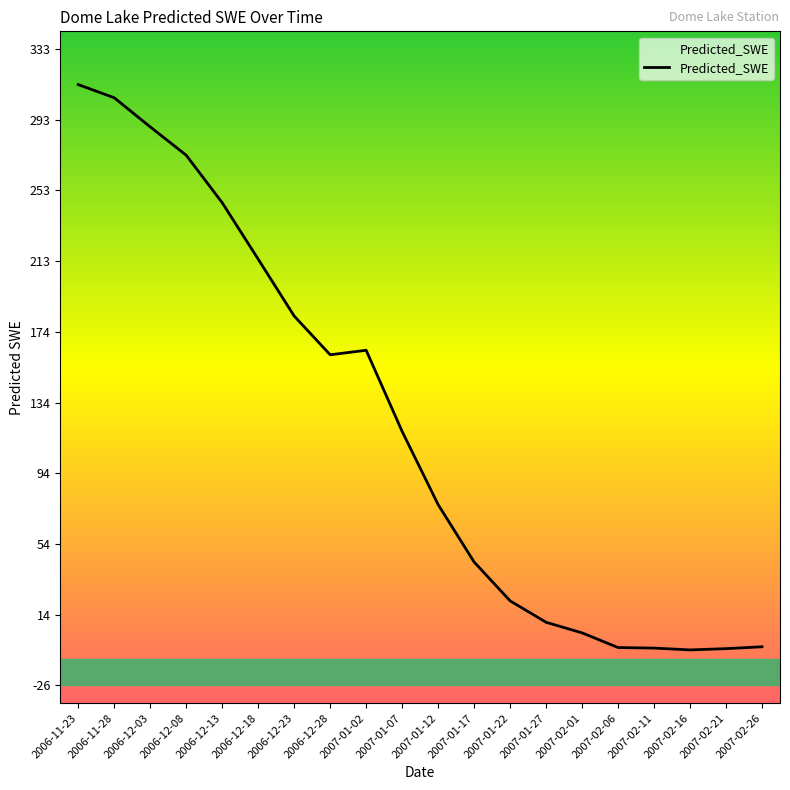

What is the approximate value at 2007-01-17?

44.0